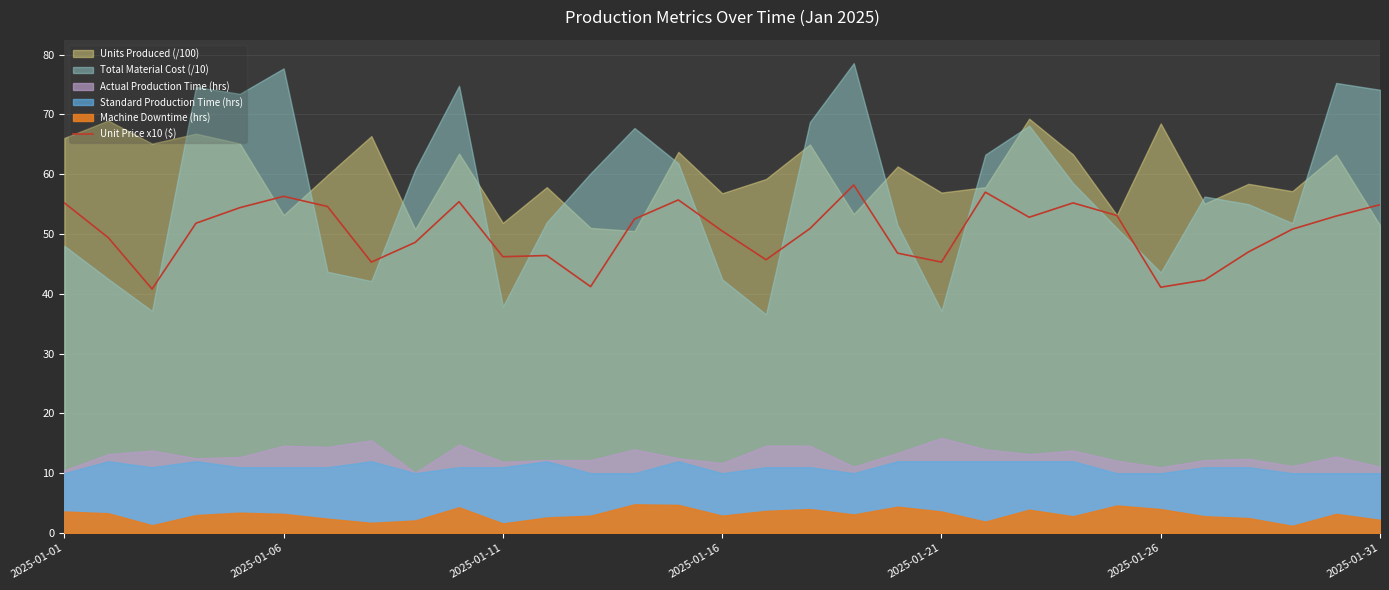

True or false: there are more than 0 points higher than both neighbors.

True